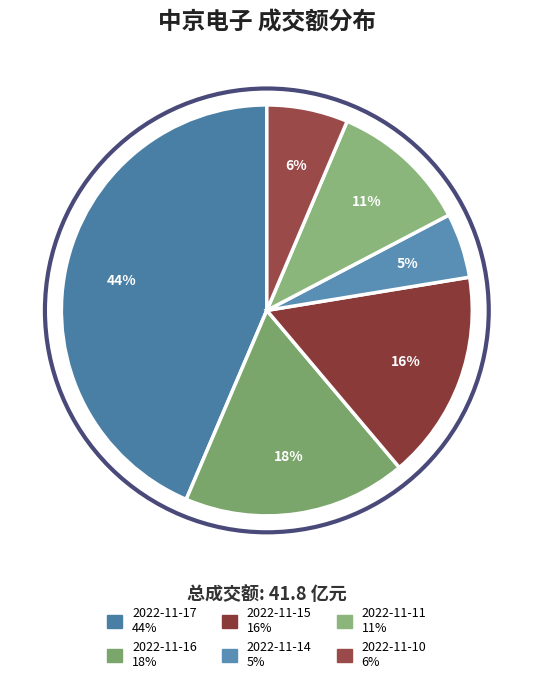

To the nearest percent, what is the difference between the 2022-11-11 and 2022-11-14 slice percentages?

6%